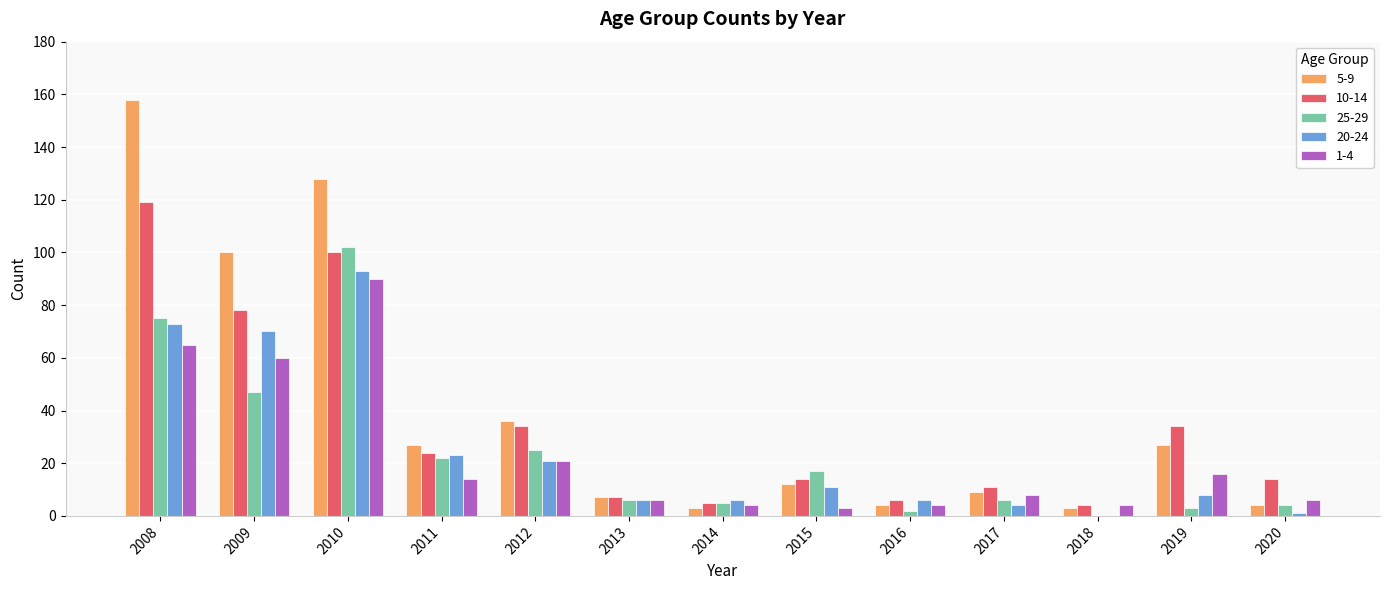

What is the sum of the 1-4 values at 2019 and 2017?

24